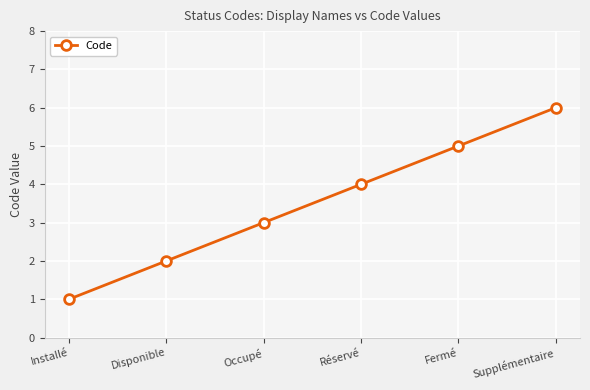

Reading left to right, list all the values displayed in this chart.

Installé=1	Disponible=2	Occupé=3	Réservé=4	Fermé=5	Supplémentaire=6